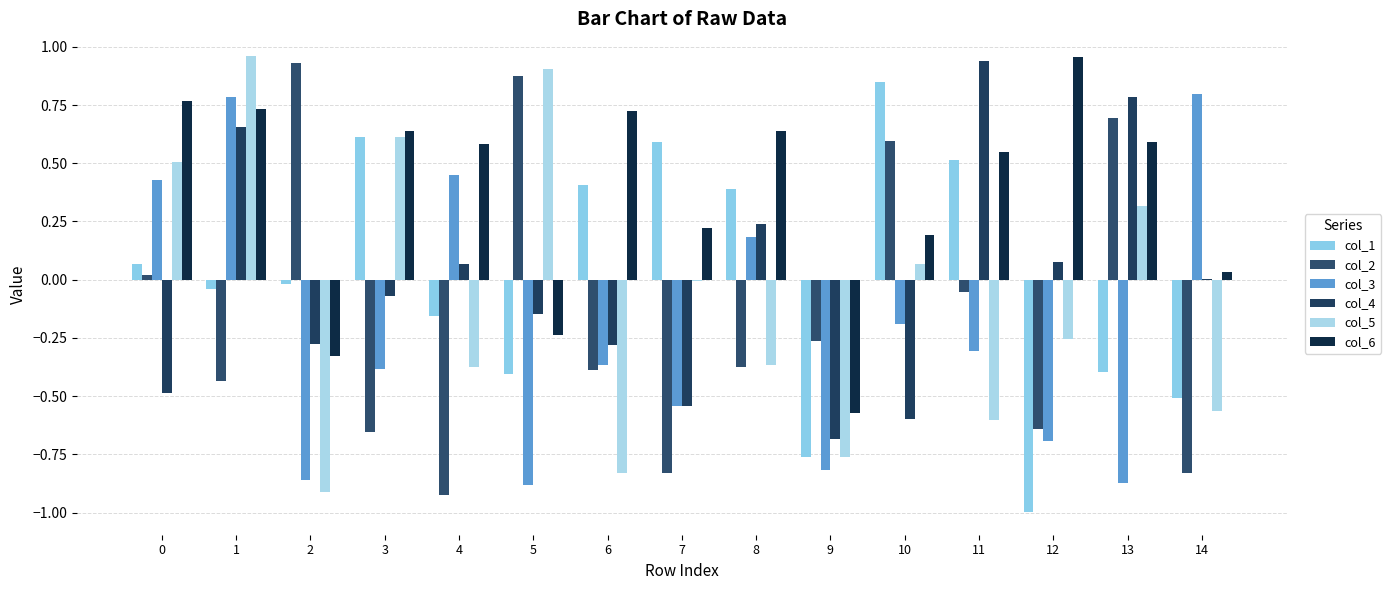

What are all the series names shown in the legend?

col_1, col_2, col_3, col_4, col_5, col_6